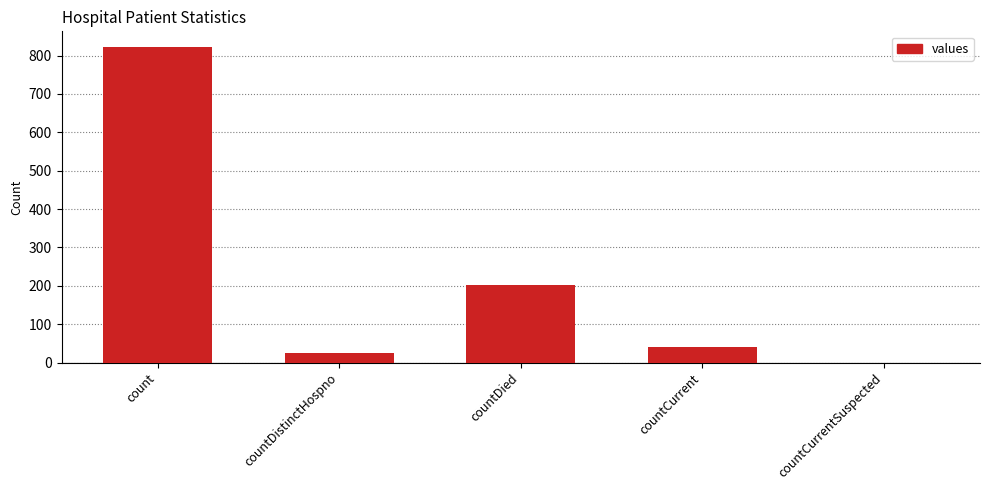

What is the sum of the values at count and countCurrent?

862